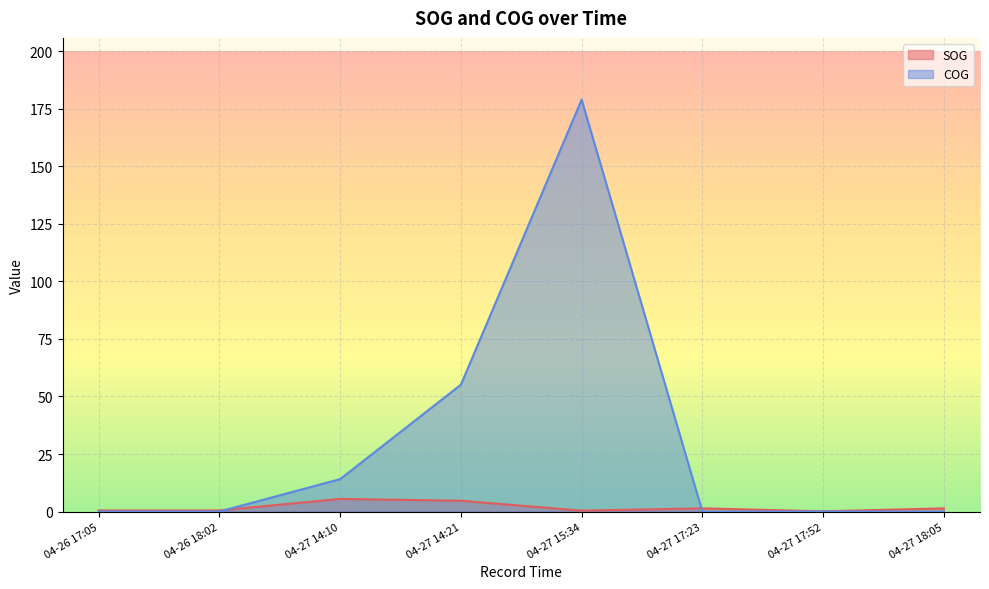

The COG series shows 0.0 at 2024-04-27 17:23. True or false?

True